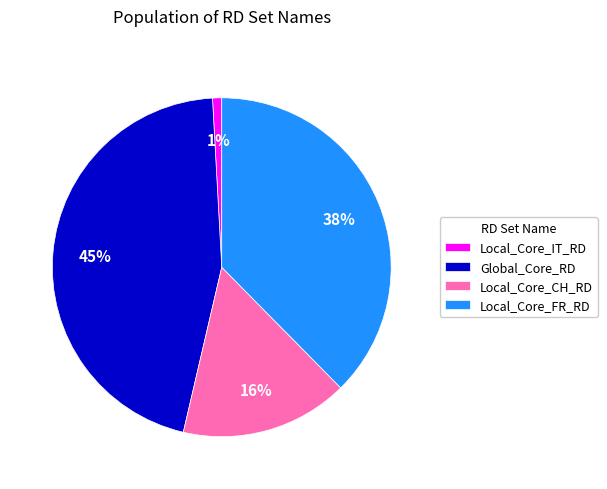

Does Local_Core_CH_RD account for over 50% of the chart?

No